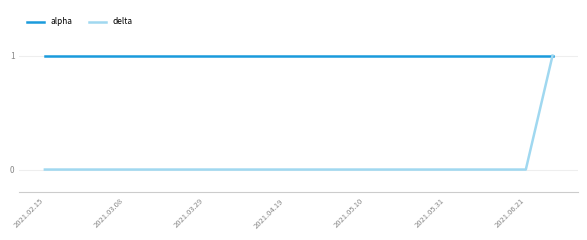

Which series has the largest range (max minus min)?

delta